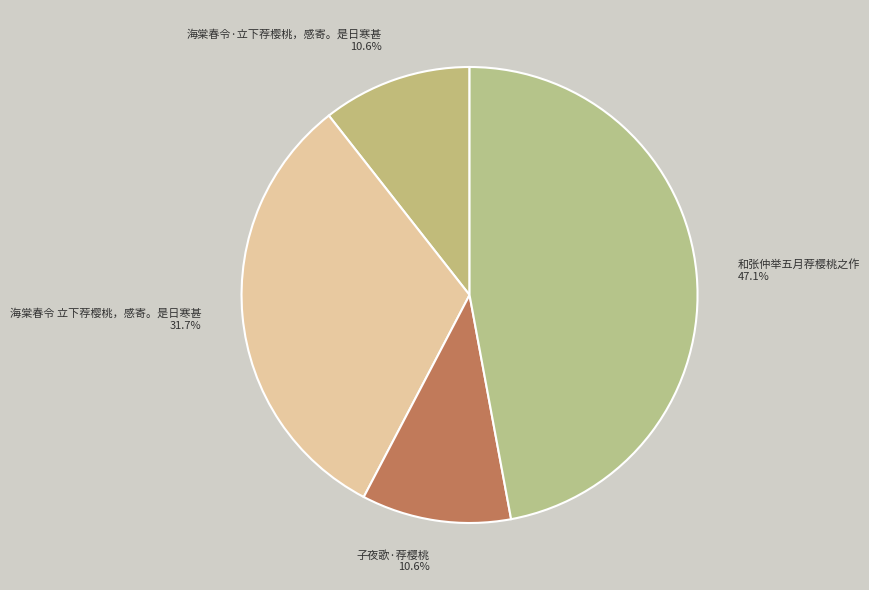

Is 海棠春令 立下荐樱桃，感寄。是日寒甚 the majority of the pie?

No